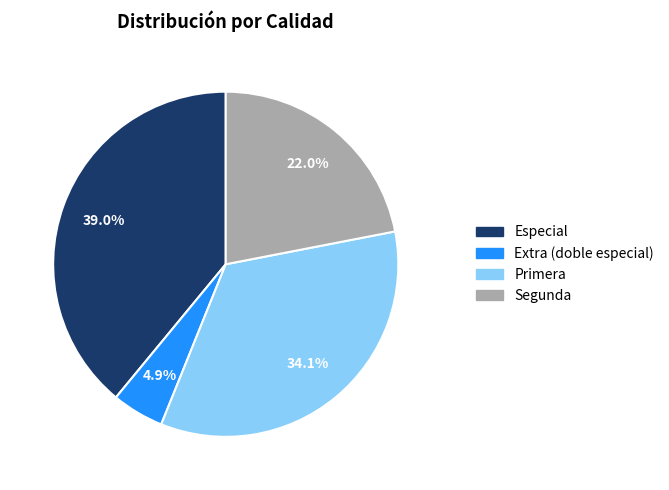

How many segments does this pie chart have?

4